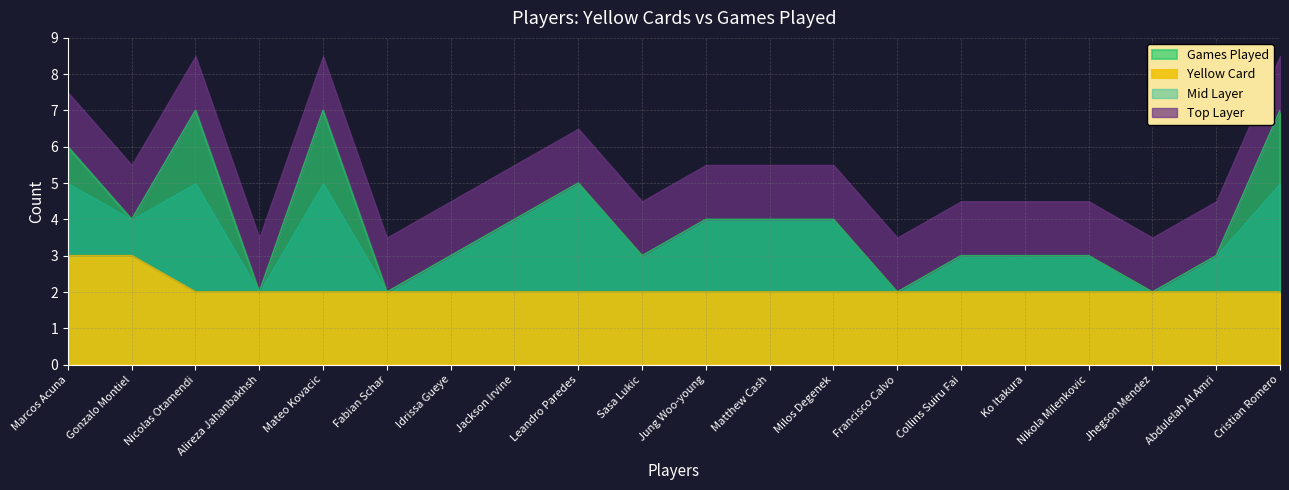

What is the greatest value displayed?

7